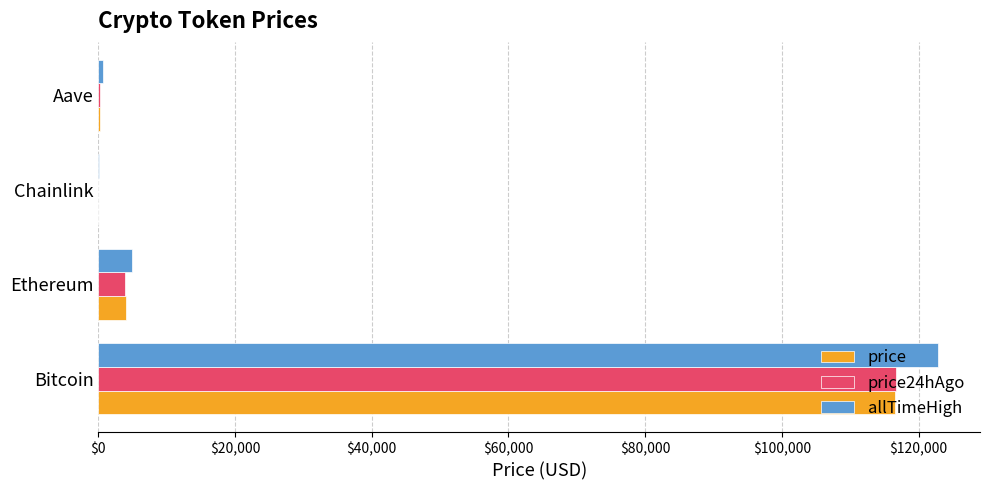

What are all the series names shown in the legend?

price, price24hAgo, allTimeHigh